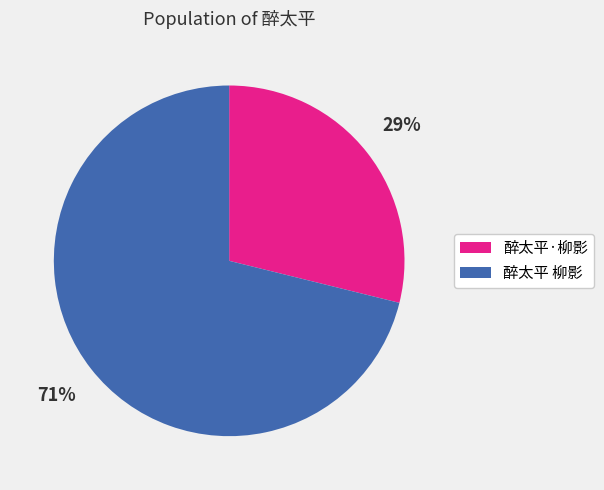

How many slices are in this pie chart?

2